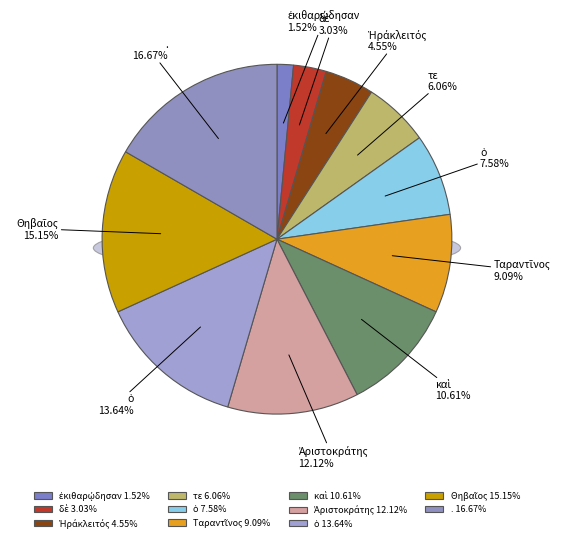

To the nearest percent, what portion does ὁ represent?

8%